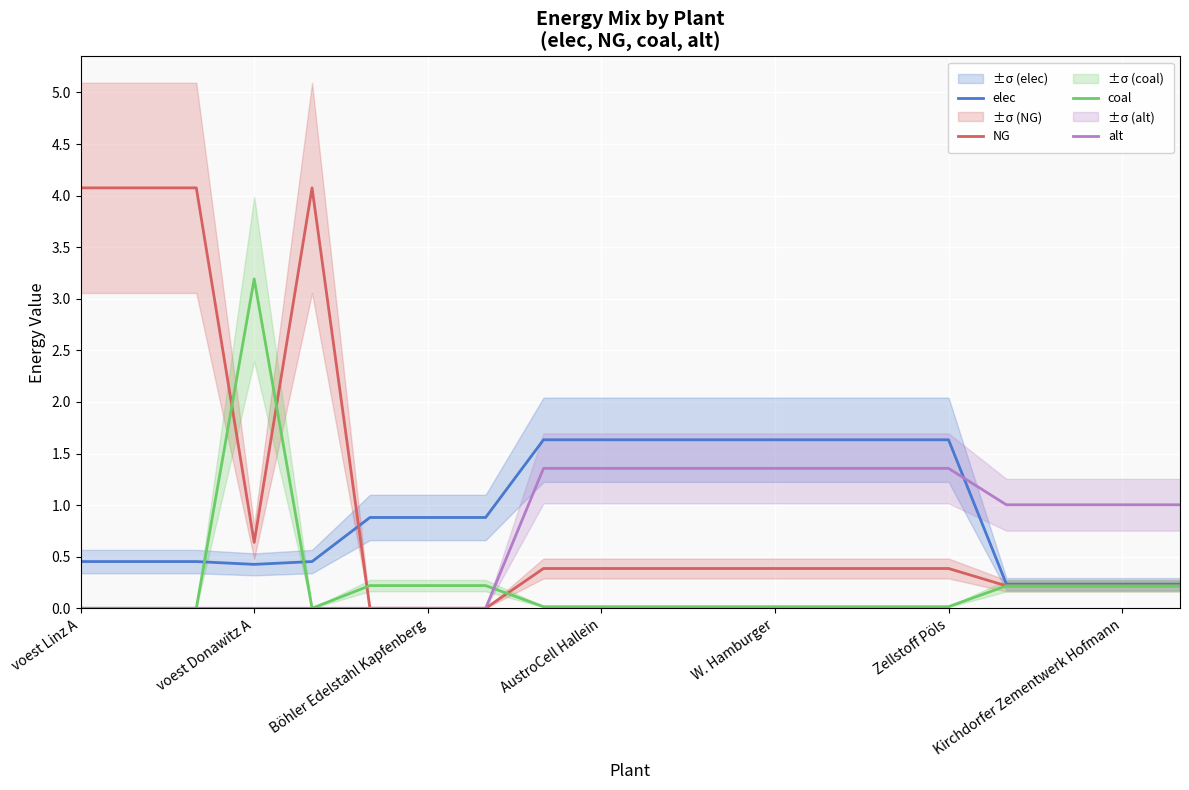

What is the difference between the maximum and minimum values in the coal series?

3.2